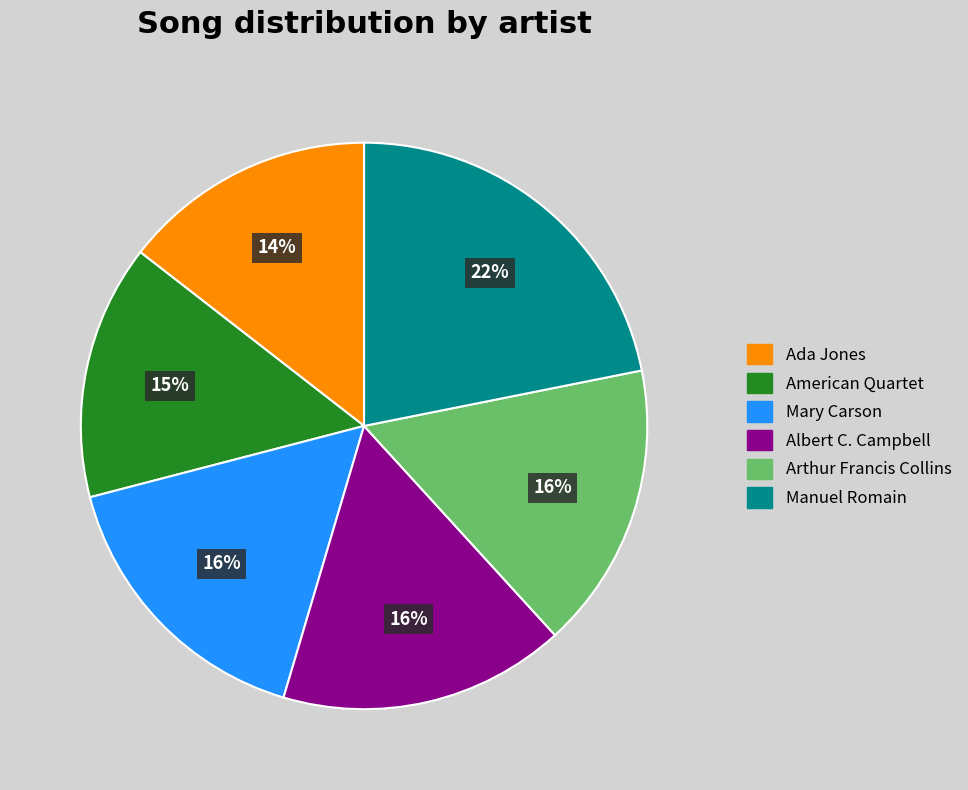

Which has a higher value, American Quartet or Manuel Romain?

Manuel Romain